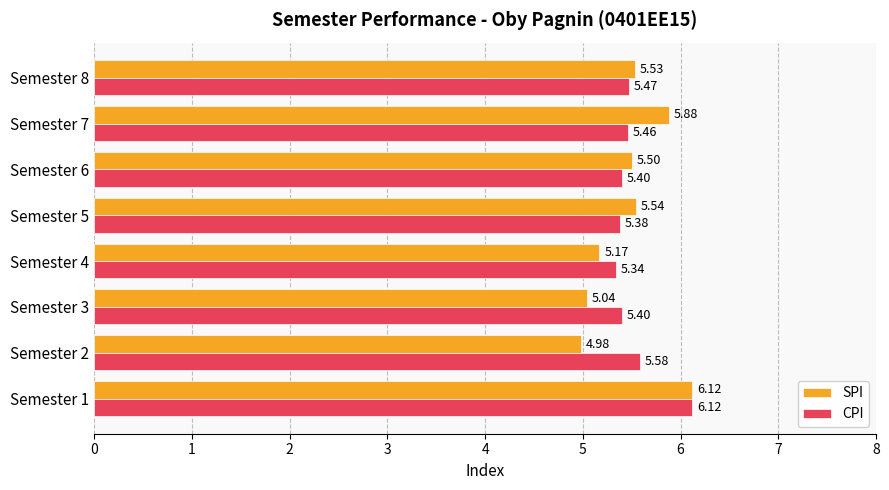

At which category is the sum across all series the highest?

Semester 1